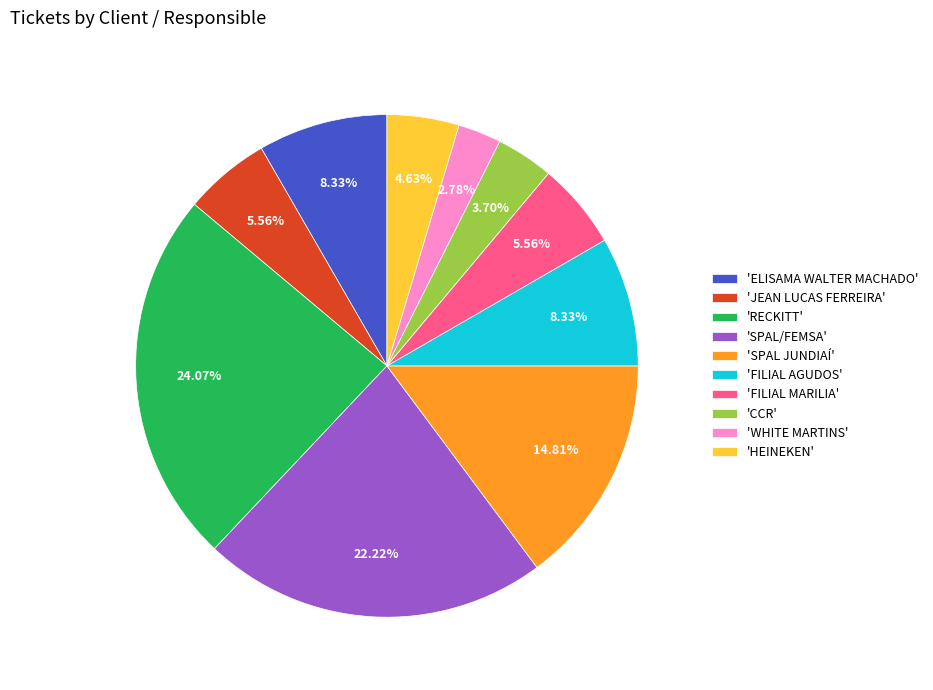

Is the sum of 'ELISAMA WALTER MACHADO' and 'CCR' greater than half?

No